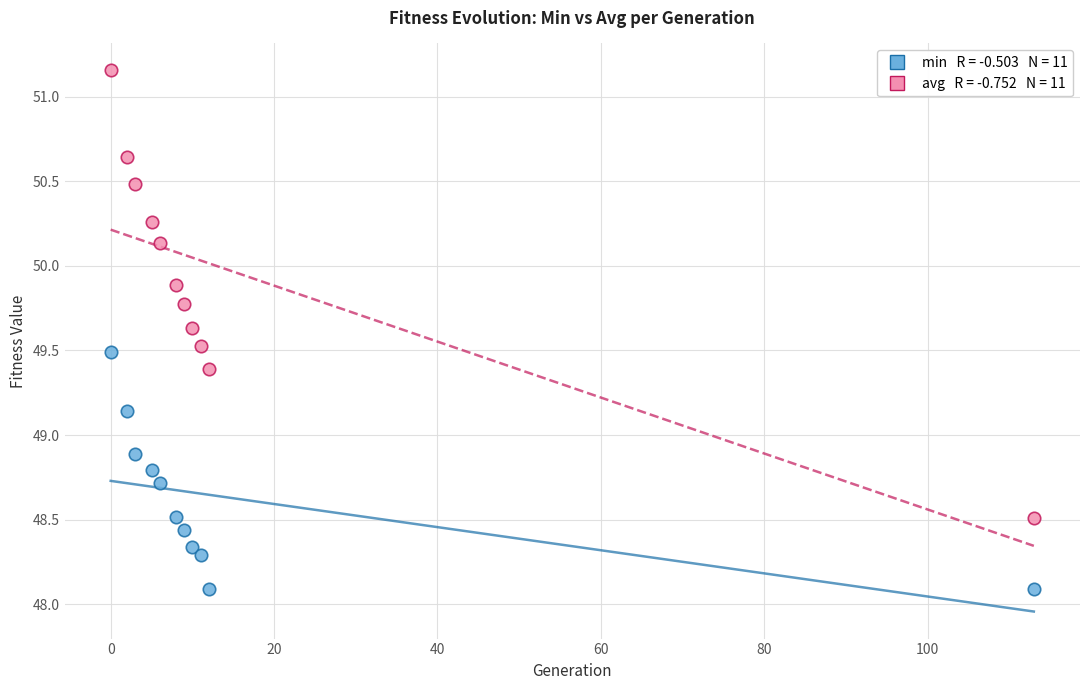

Across all data points, what is the range of Y values (max minus min)?

3.1